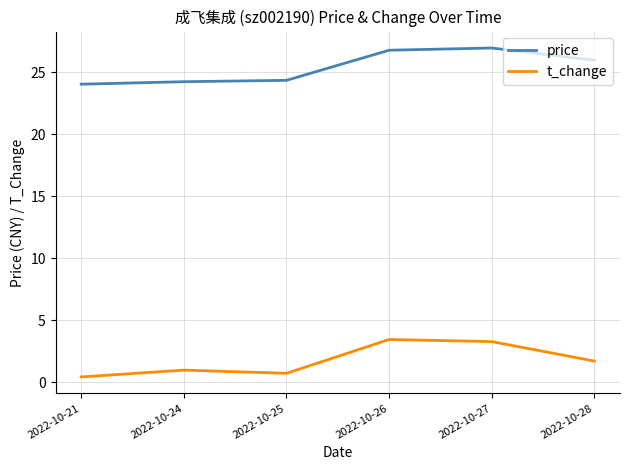

Between 2022-10-27 and 2022-10-28, which series saw the biggest shift?

t_change